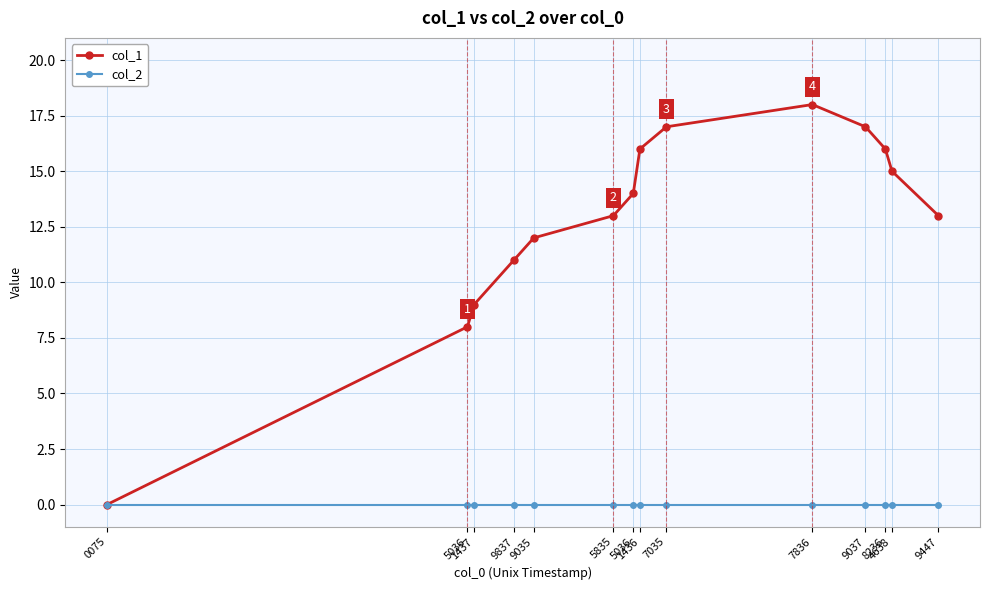

Is this an area chart (filled region under the line)?

No